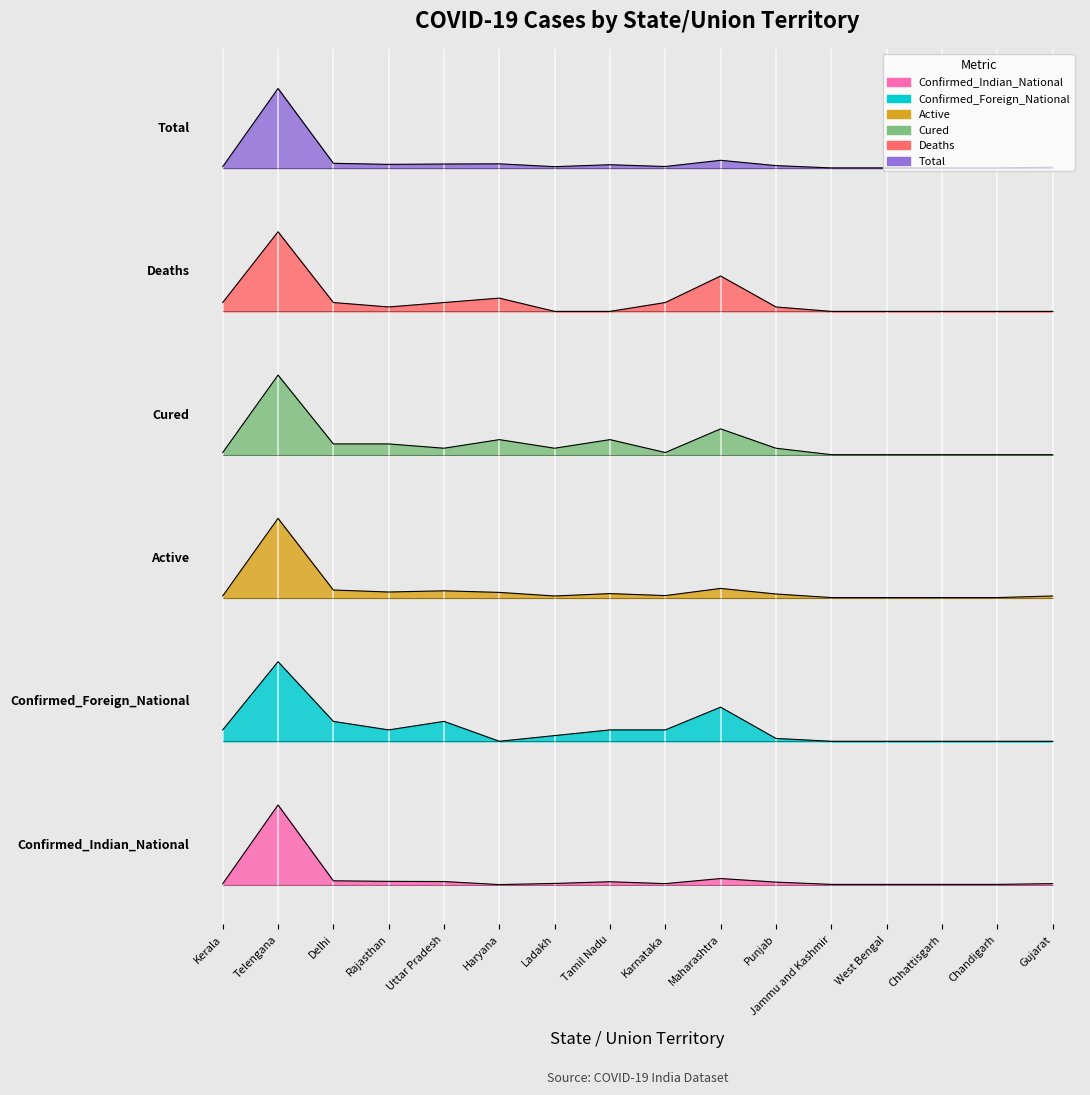

Is it true that Active equals 146.8 at Haryana?

True